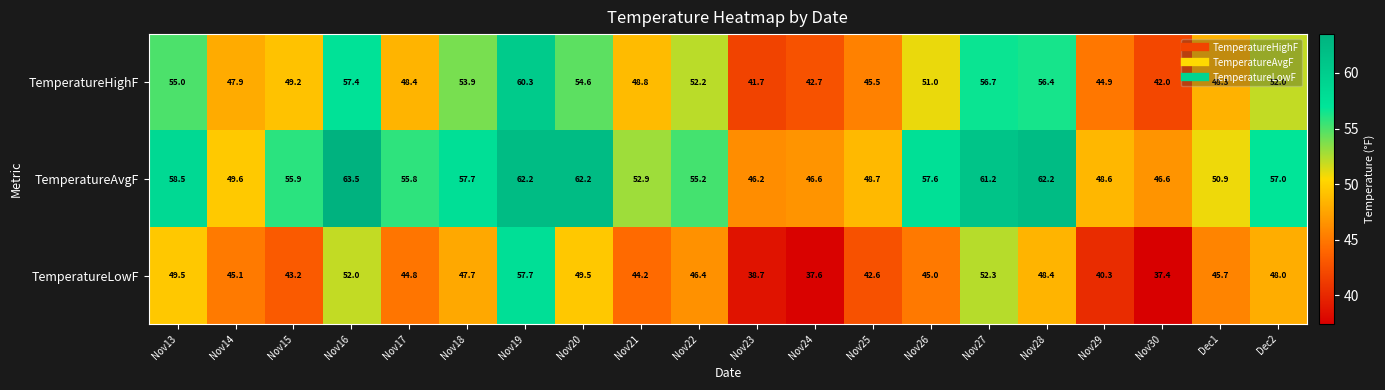

Which series has the largest total across all categories?

TemperatureAvgF